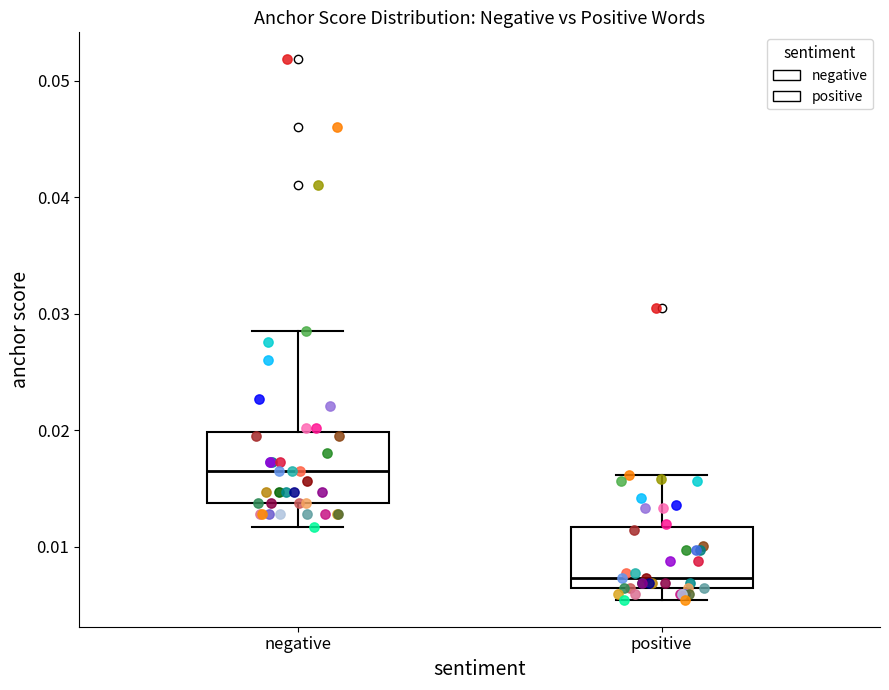

Reading left to right, transcribe this box plot: for each box, give where its median line is, the range the box spans, and where its two whiskers end, as read against the y-axis. The values are not printed on the chart, so give them approximately, as read against the axis.

negative: median 0.016, box 0.014 to 0.020, whiskers 0.012 to 0.029
positive: median 0.007, box 0.006 to 0.012, whiskers 0.005 to 0.016